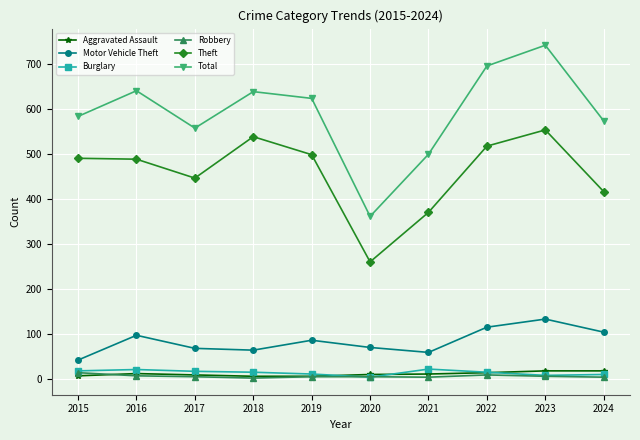

What is the greatest value displayed?

742